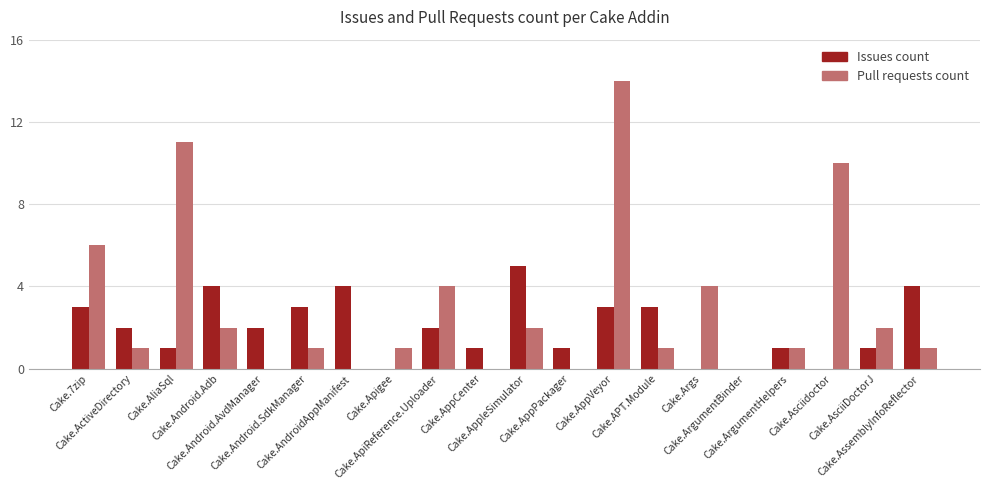

Which series has the largest total across all categories?

Pull requests count